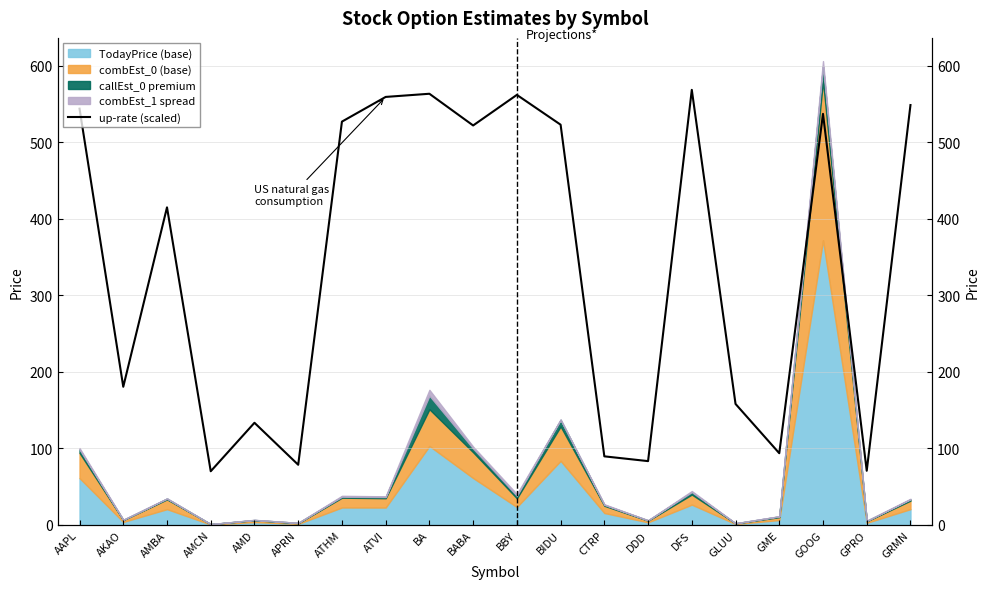

Reading left to right, transcribe all the data shown in this chart.

544.2	180.6	415.2	70.2	133.6	78.7	527.3	559.5	563.7	522.2	562.2	523.2	89.7	83.5	568.8	158.2	93.8	537.4	70.9	548.9